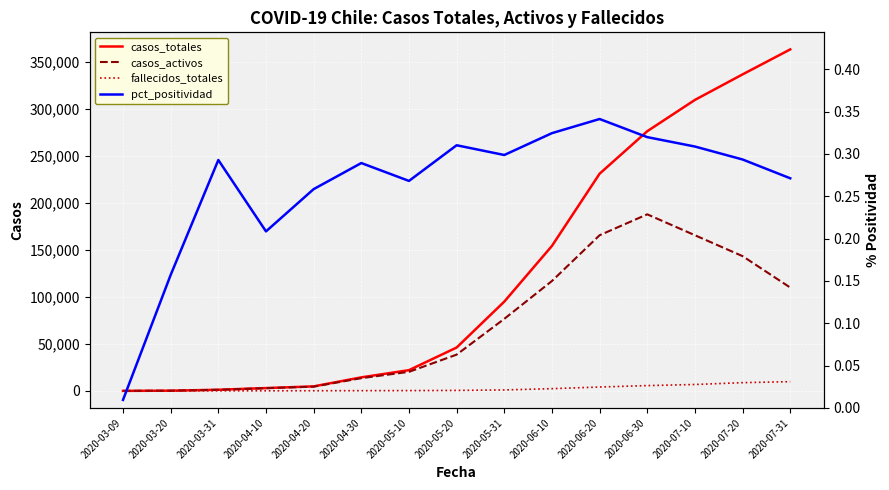

What is the difference between the casos_totales values at 2020-06-30 and 2020-05-20?

229940.0